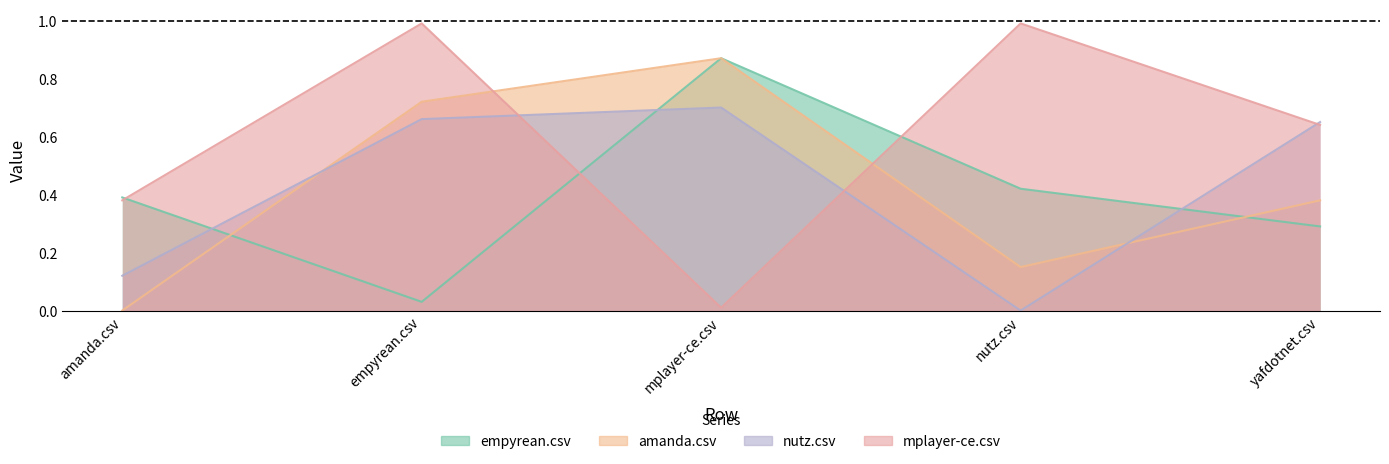

Count the number of categories in the chart.

5